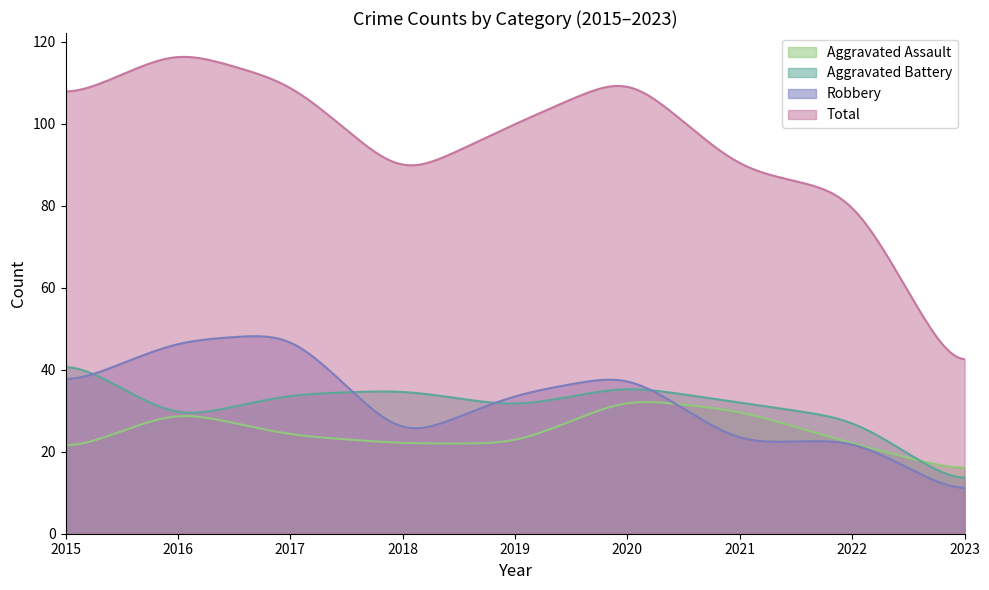

What is the highest value of the Total series?

116.3